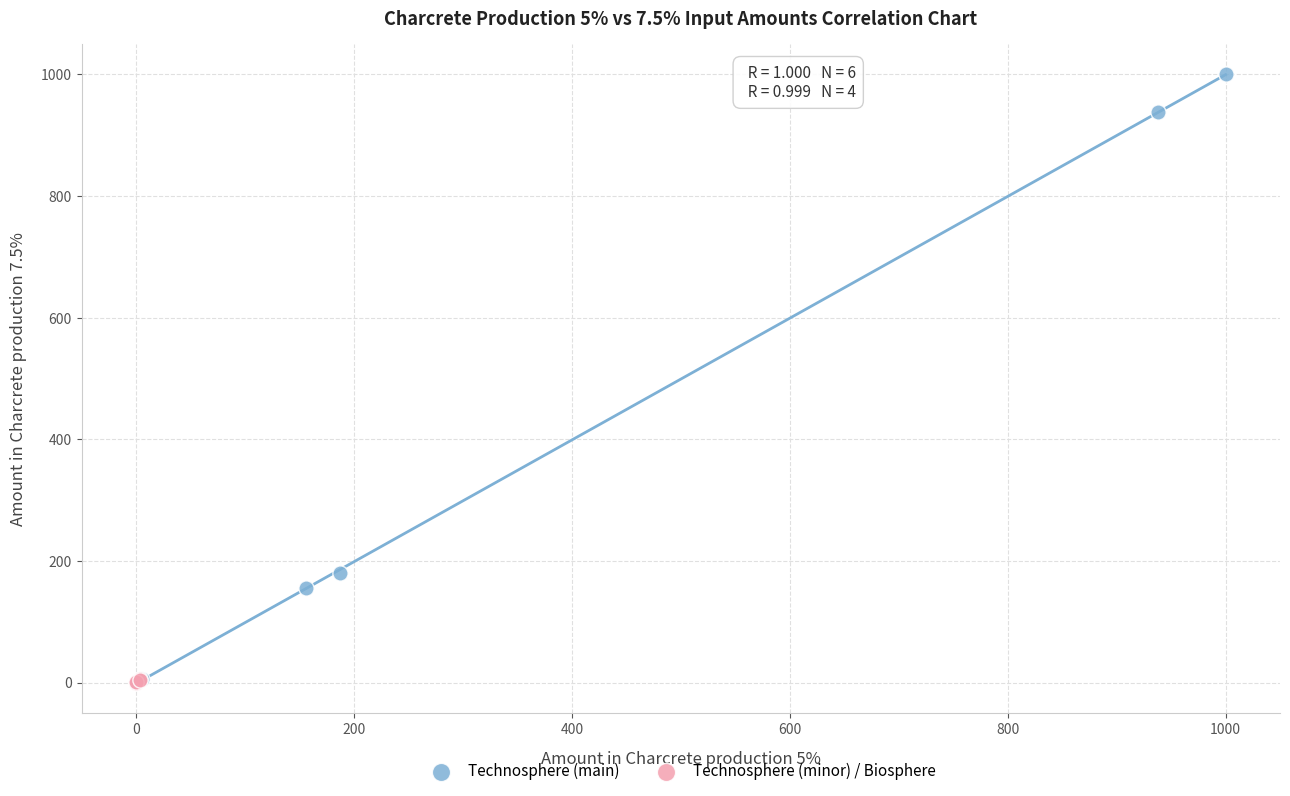

Which series has the largest Y range (max minus min)?

Technosphere (main)